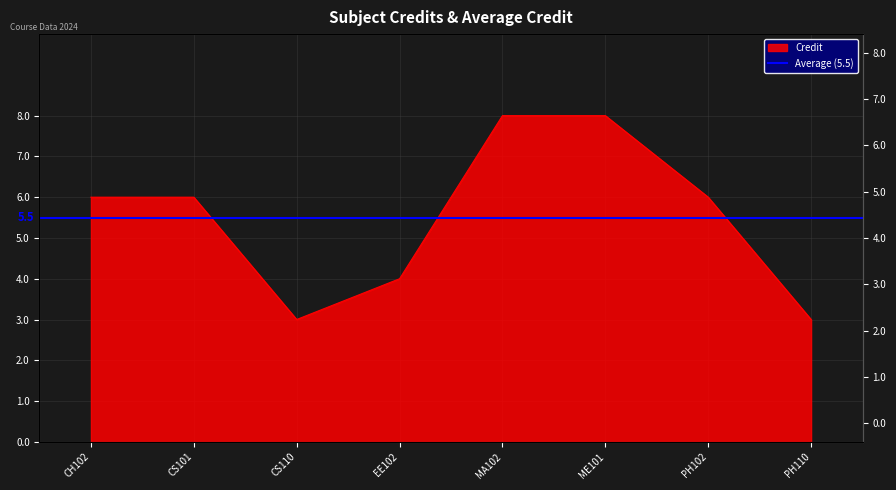

What is the difference between the second highest and second lowest values?

5